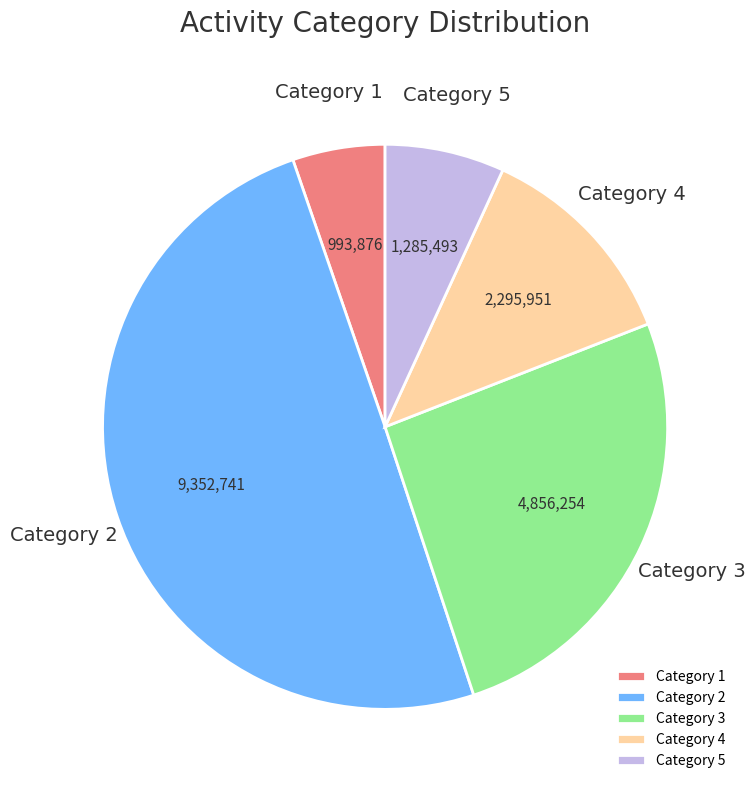

Does Category 1 account for over 50% of the chart?

No